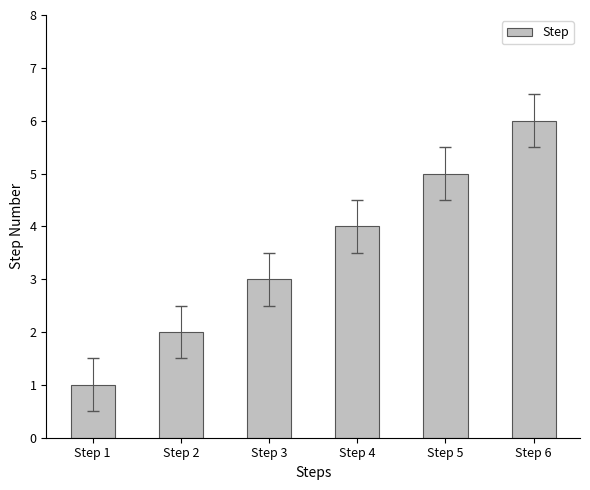

The chart shows a value of 5 at Step 5. True or false?

True